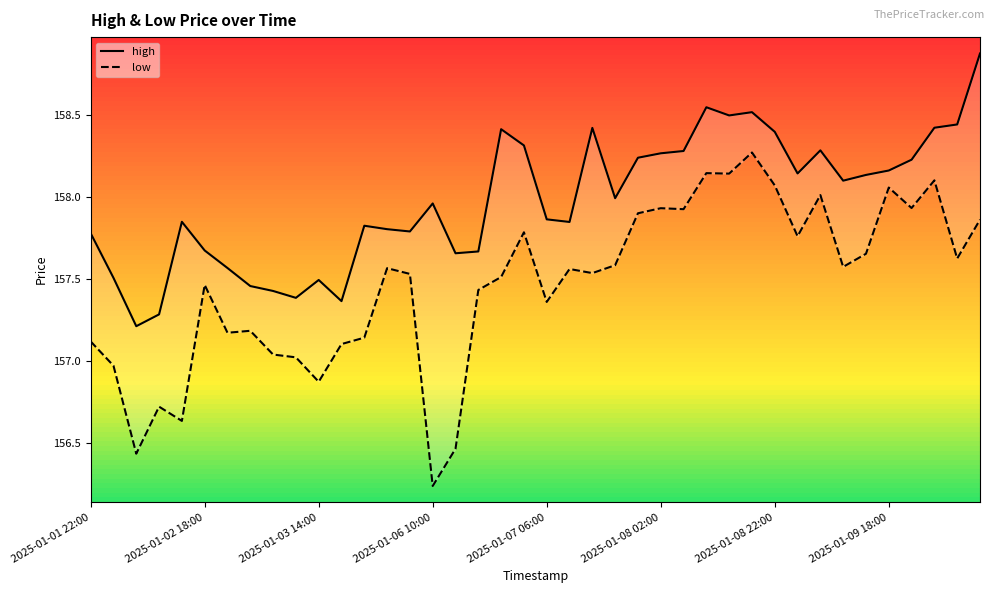

What is the approximate value of low at 23?

157.6